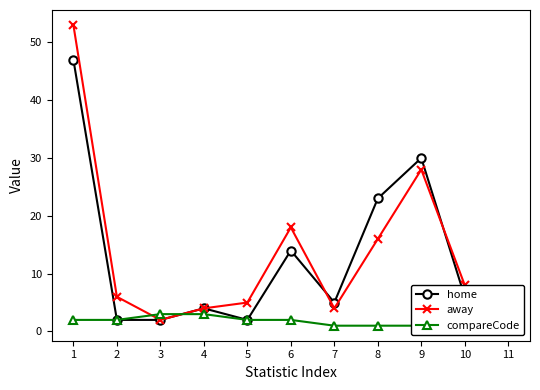

Where is the first local maximum for home?

4